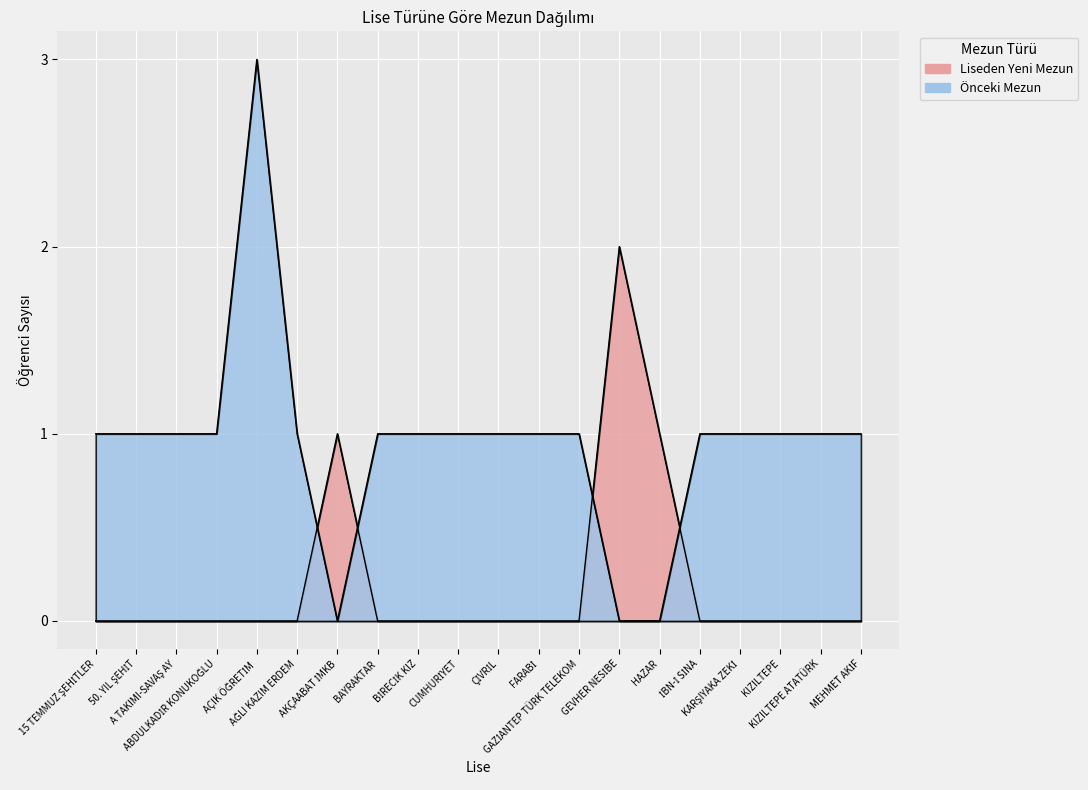

How many values in Önceki Mezun are above zero?

17